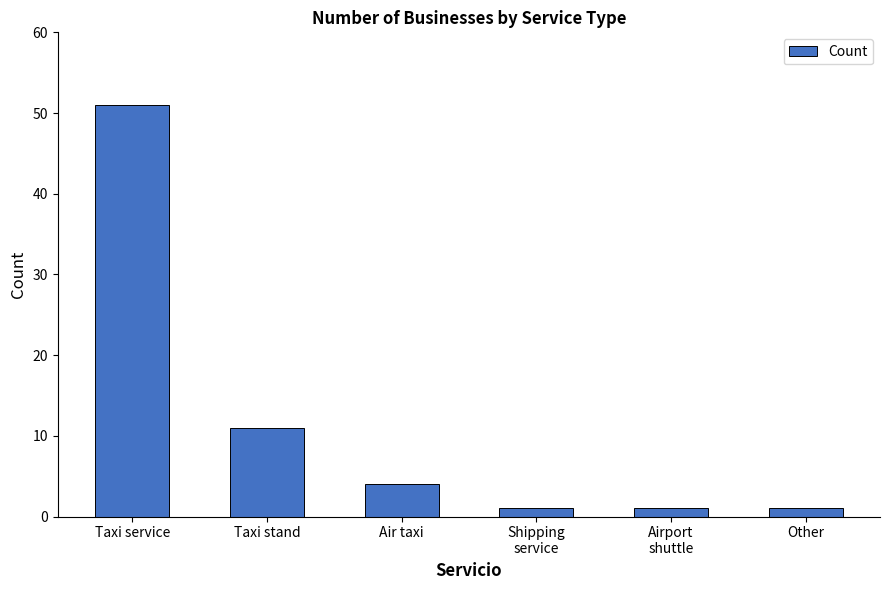

What position from the left is Other?

6